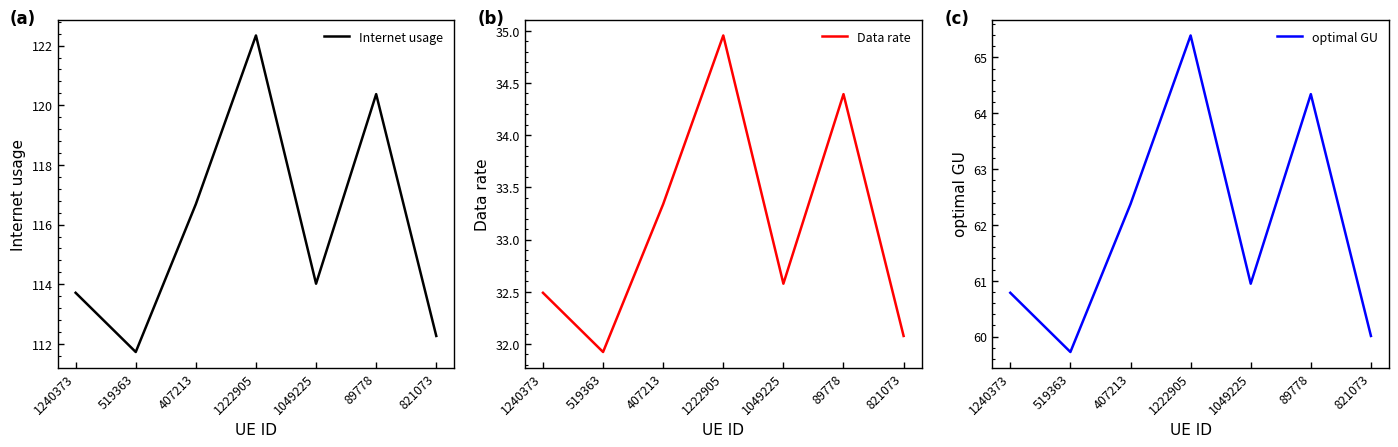

Count the number of data series in this chart.

3